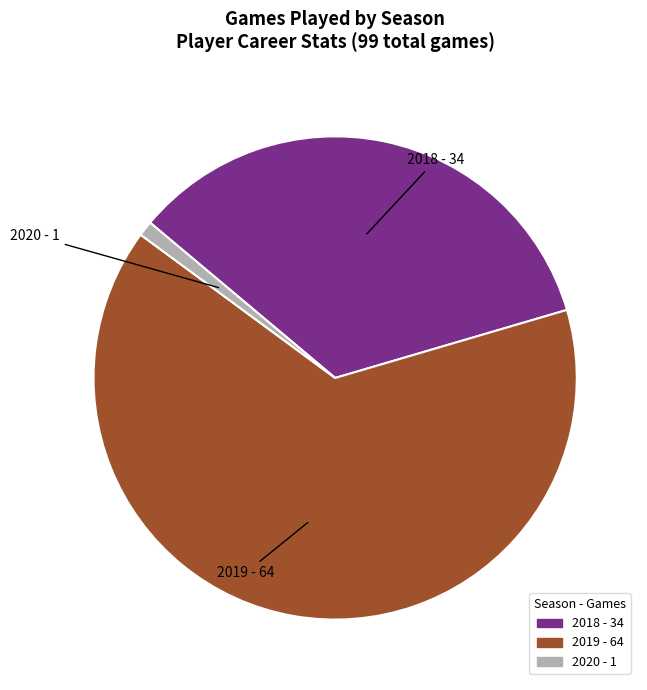

Which category accounts for the majority?

2019